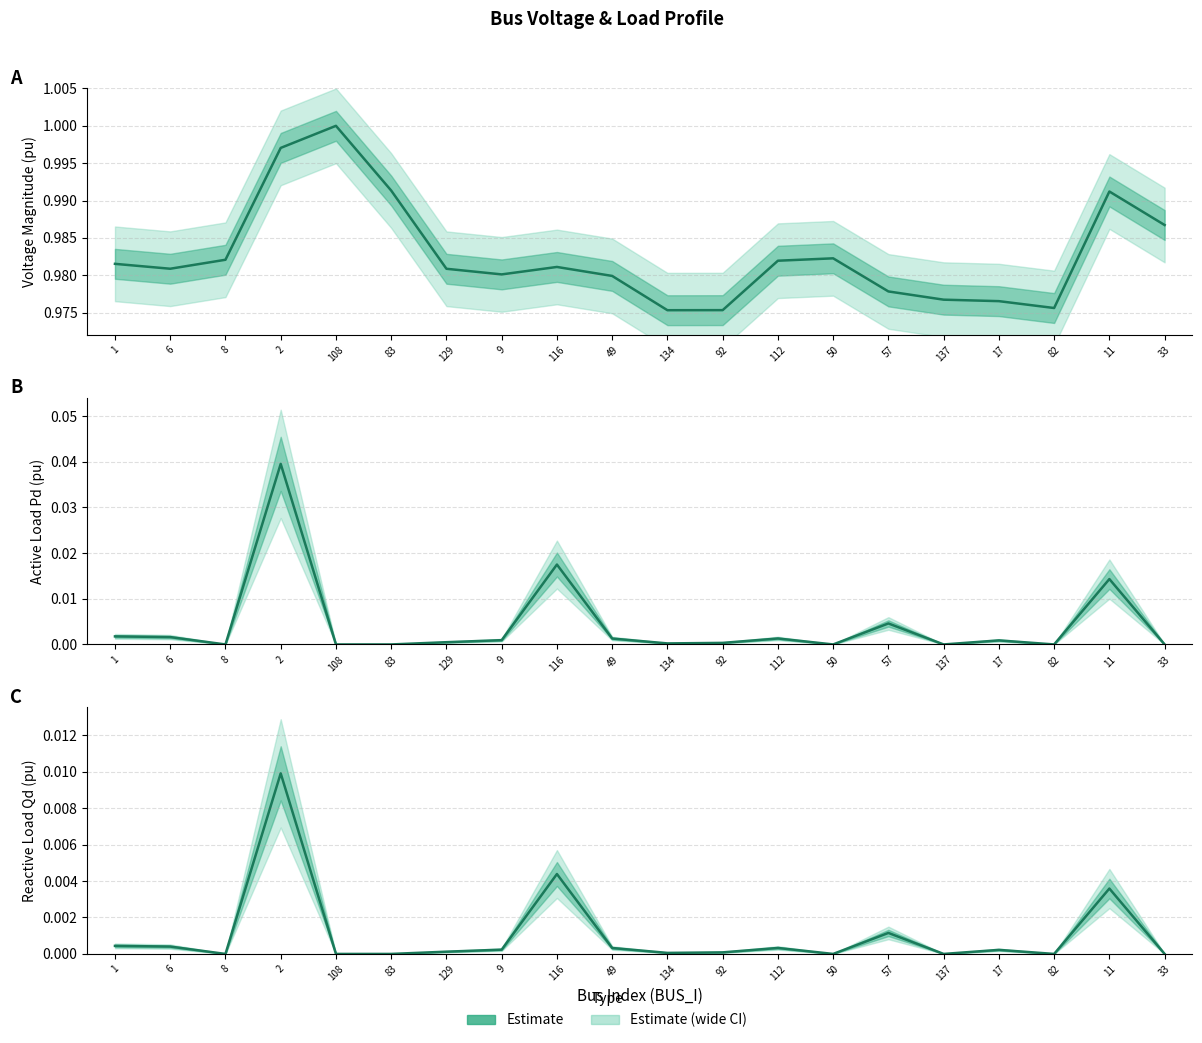

Reading left to right, list all the values displayed in this chart.

Vm estimate: 1.0	1.0	1.0	1.0	1.0	1.0	1.0	1.0	1.0	1.0	1.0	1.0	1.0	1.0	1.0	1.0	1.0	1.0	1.0	1.0
Pd estimate: 0.0	0.0	0.0	0.0	0.0	0.0	0.0	0.0	0.0	0.0	0.0	0.0	0.0	0.0	0.0	0.0	0.0	0.0	0.0	0.0
Qd estimate: 0.0	0.0	0.0	0.0	0.0	0.0	0.0	0.0	0.0	0.0	0.0	0.0	0.0	0.0	0.0	0.0	0.0	0.0	0.0	0.0